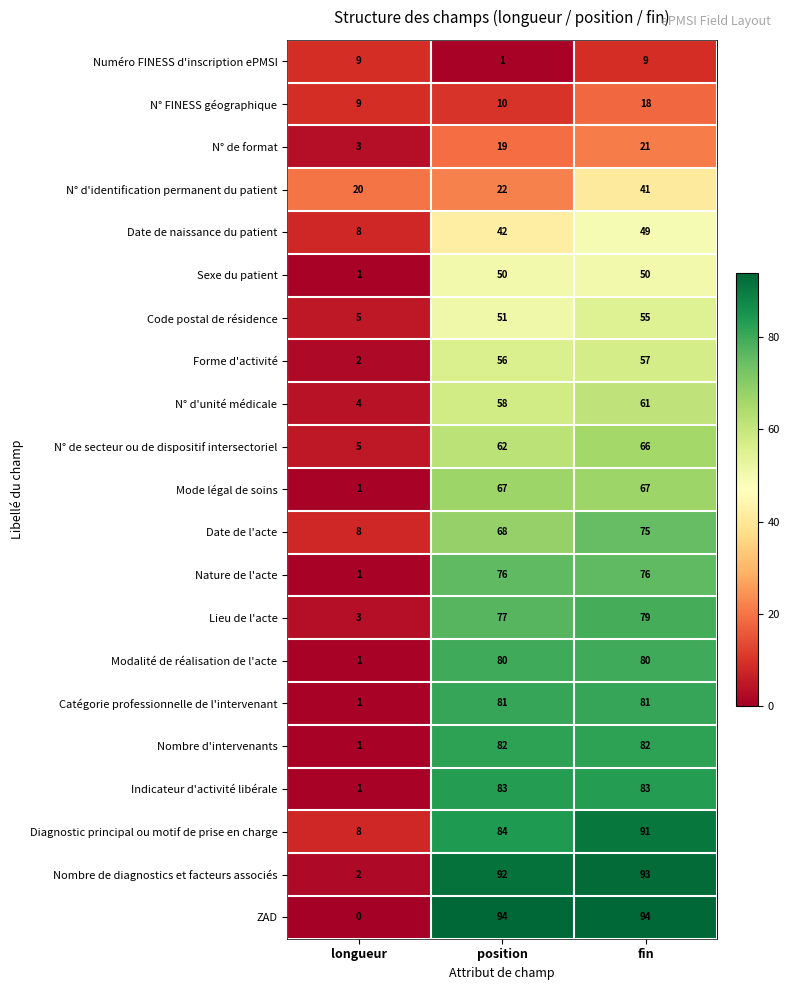

At which label is Forme d'activité closest to 29?

longueur